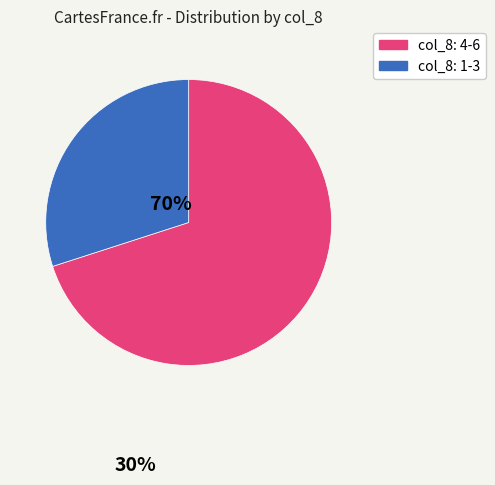

Is there a majority slice in this chart?

Yes